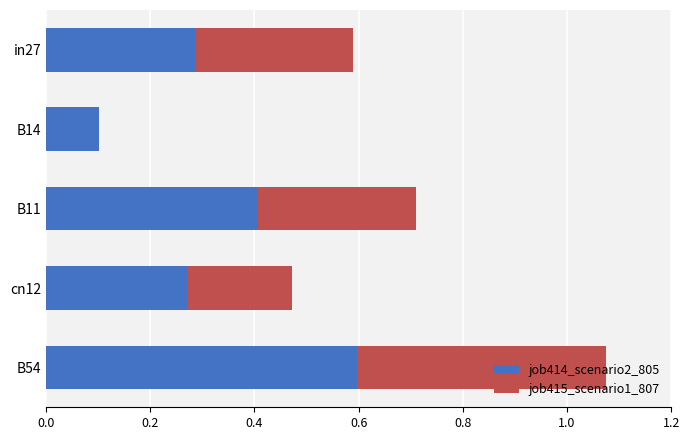

At which category is the sum across all series the highest?

B54